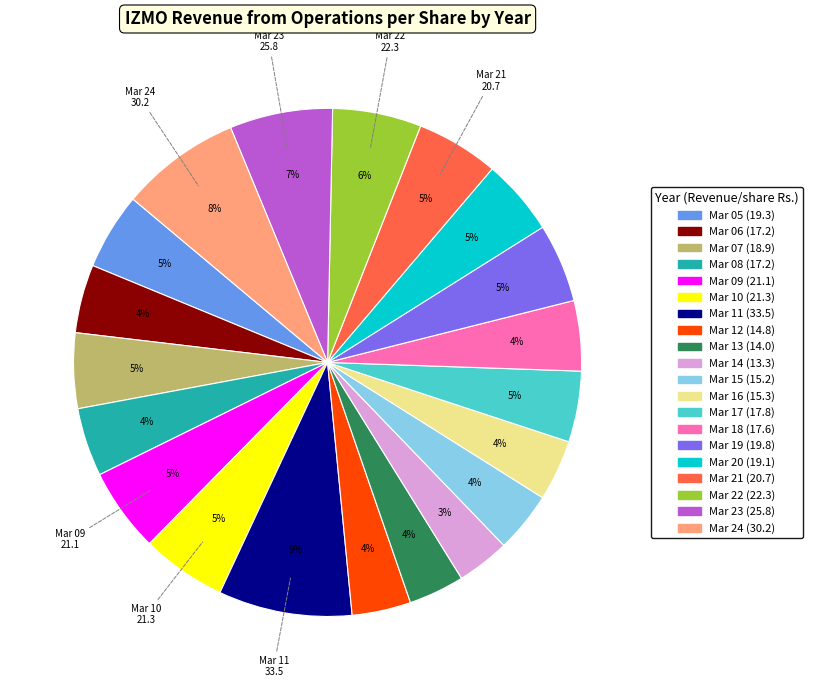

Is there a majority slice in this chart?

No